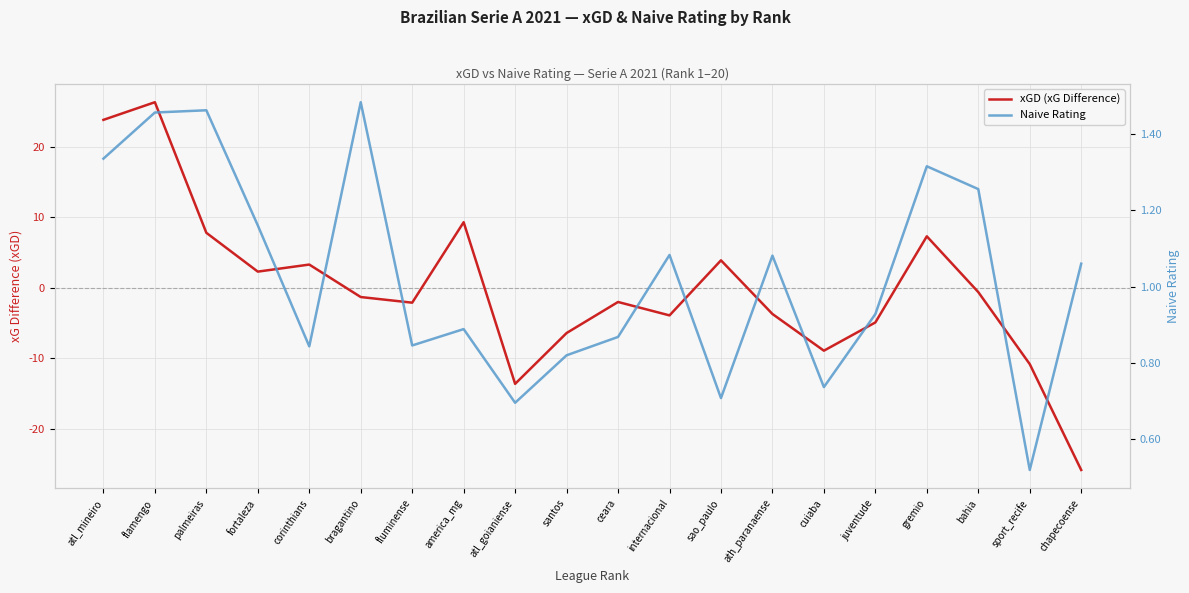

What is the lowest value of the xGD (xG Difference) series?

-25.8